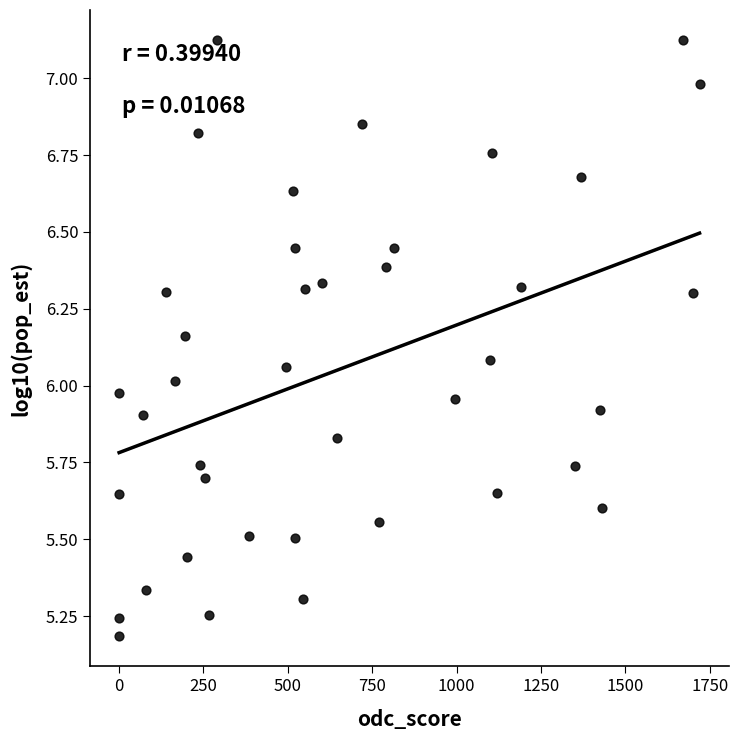

What is the range of X values (max minus min)?

1720.0